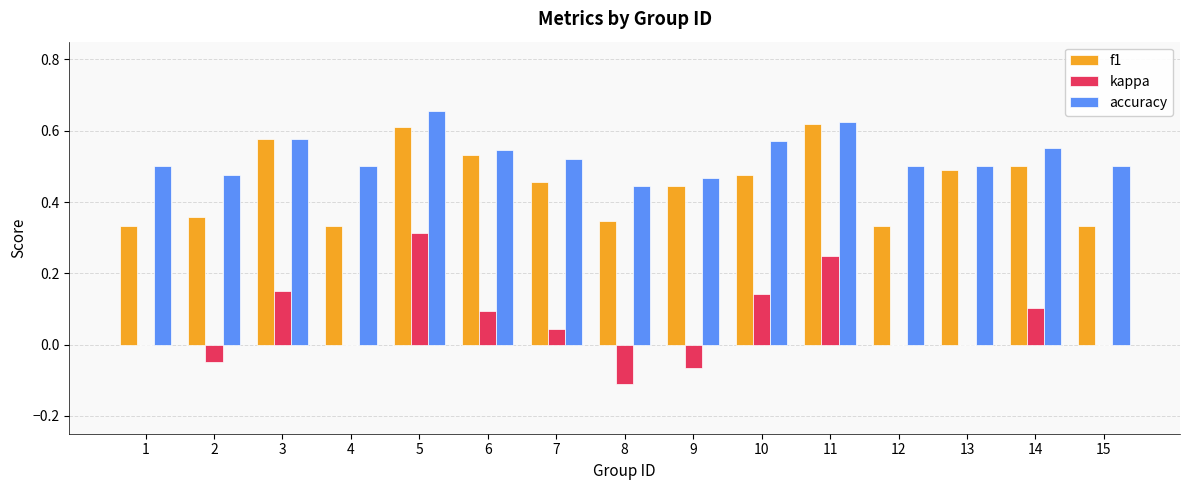

Does the chart contain stacked bars?

No